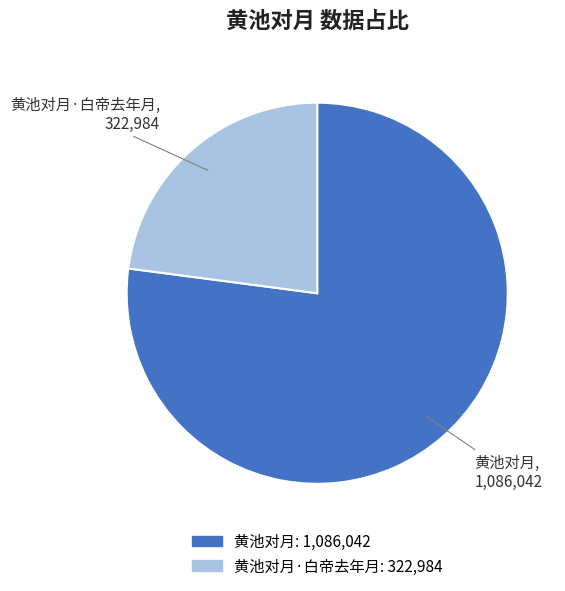

What is the largest slice in the pie chart?

黄池对月